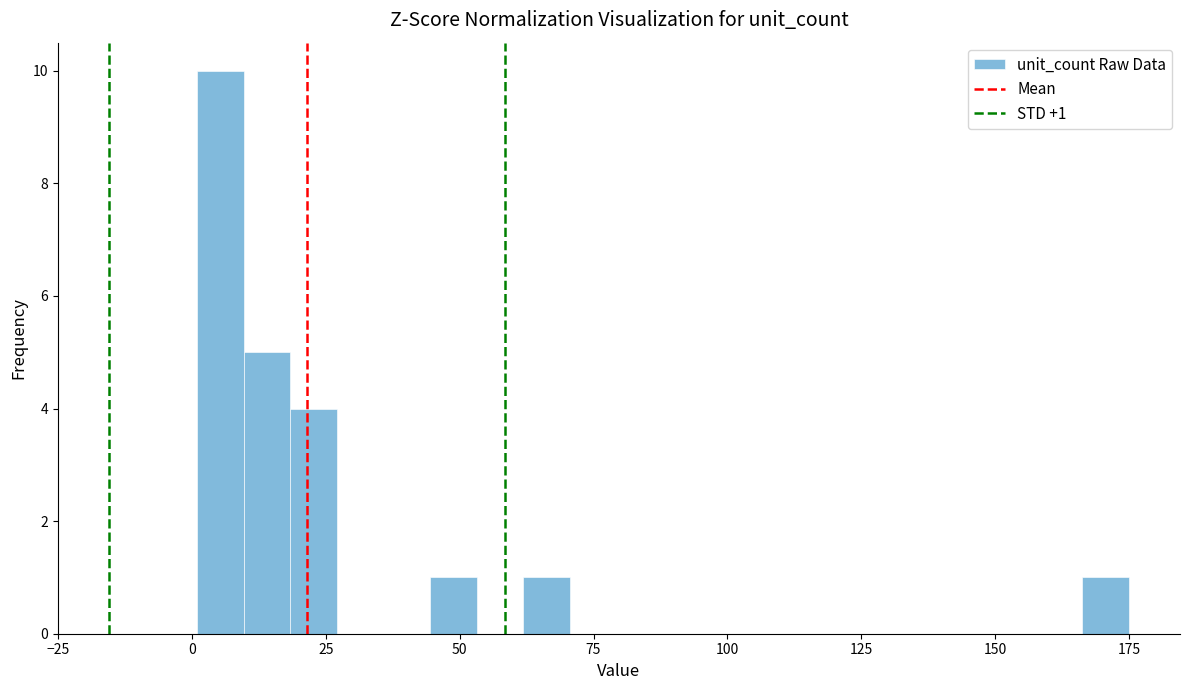

Read against the x-axis, roughly where is the centre of the tallest bar?

5